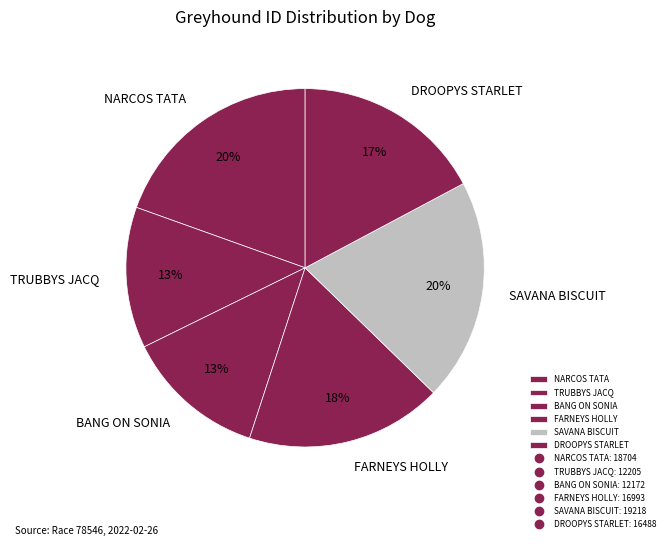

Approximately how many times larger is the value at SAVANA BISCUIT compared to DROOPYS STARLET?

1.2